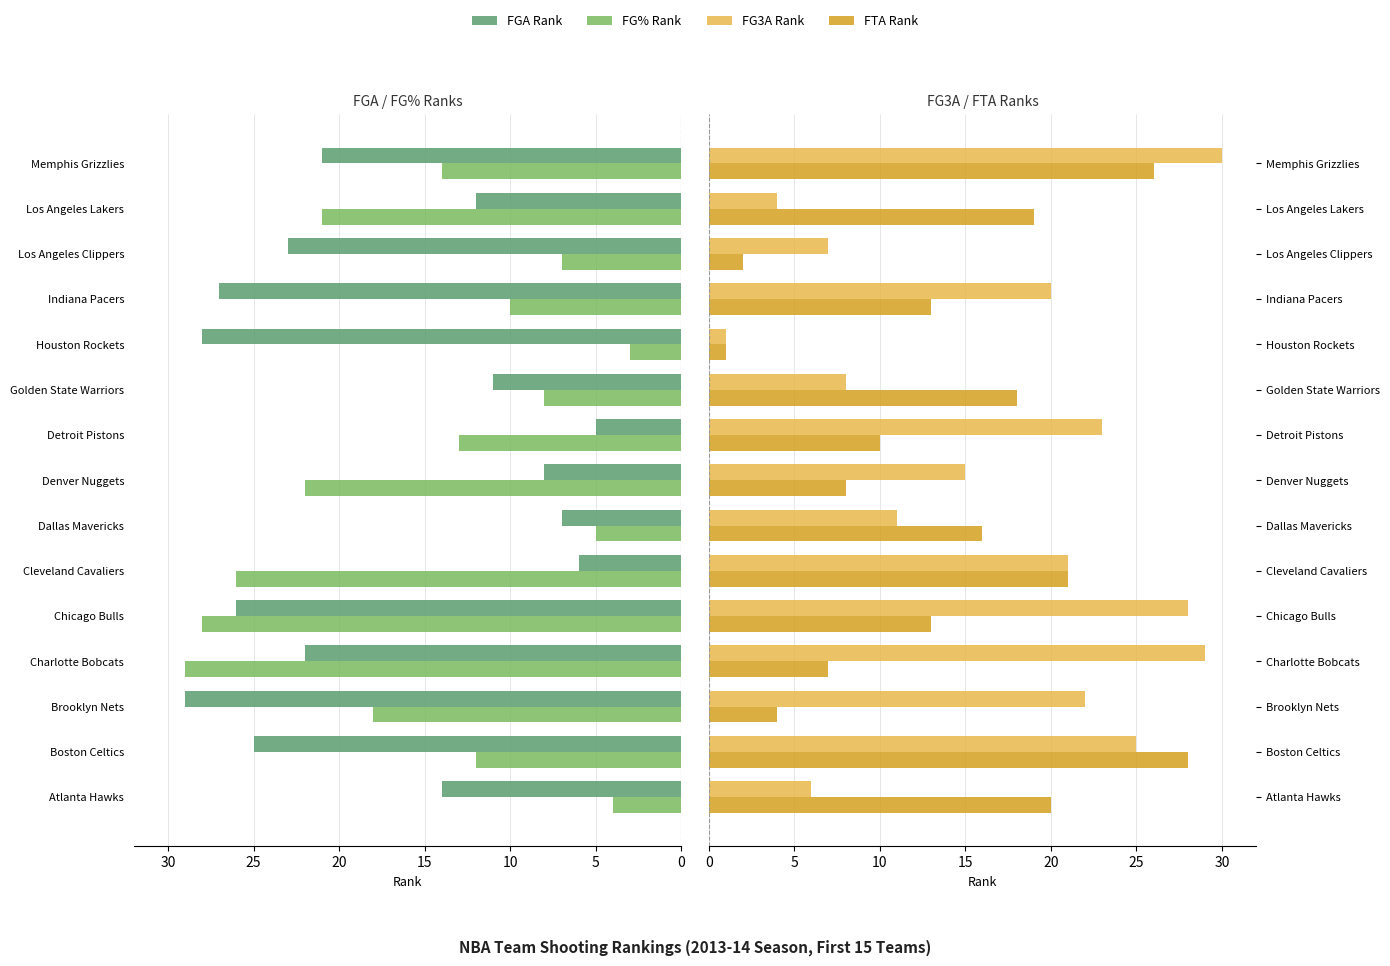

Count the number of data series in this chart.

4